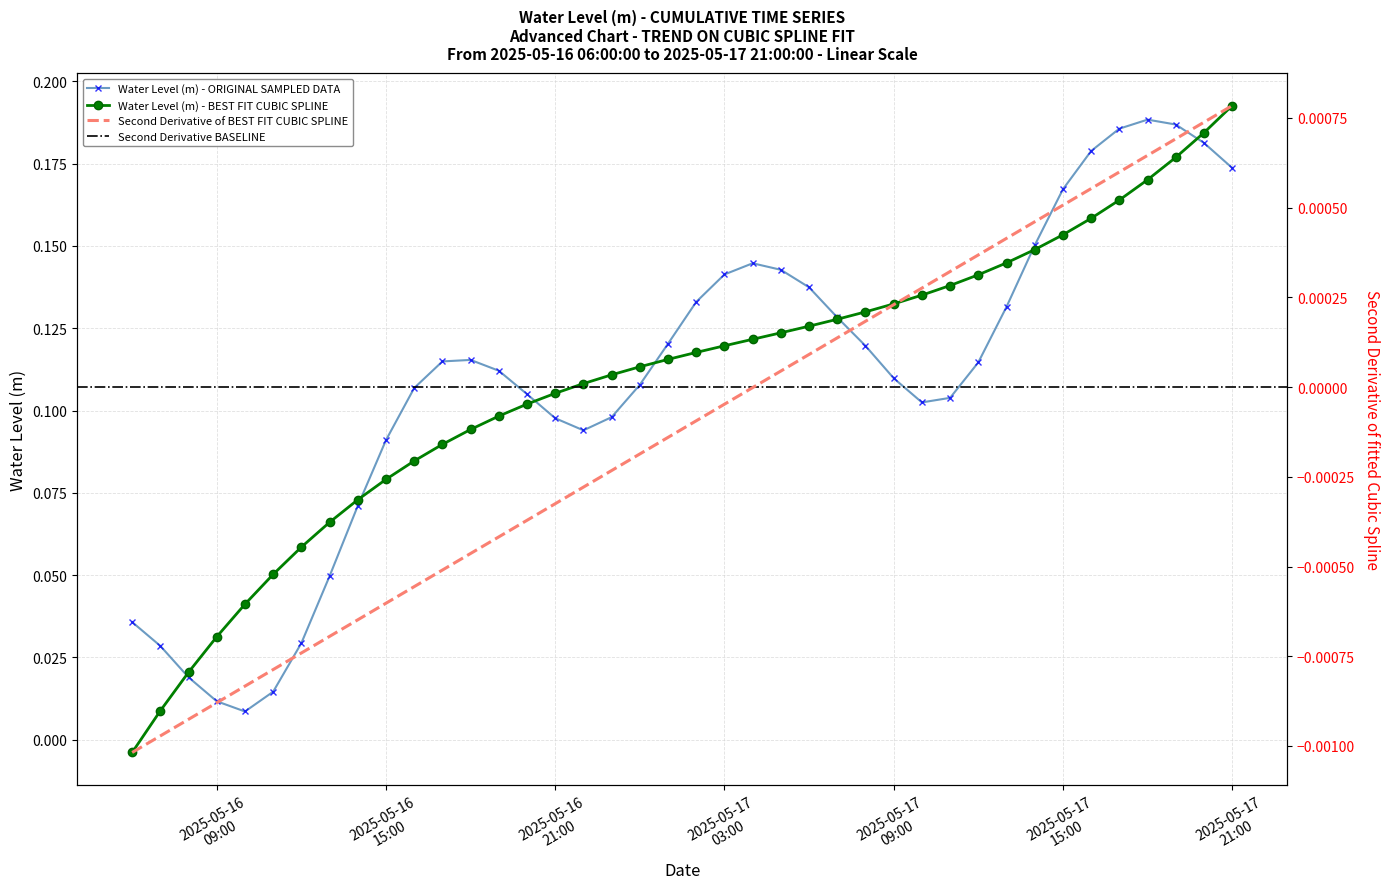

Is it true that the value at 2025-05-17 16:00:00 is 0.1?

False